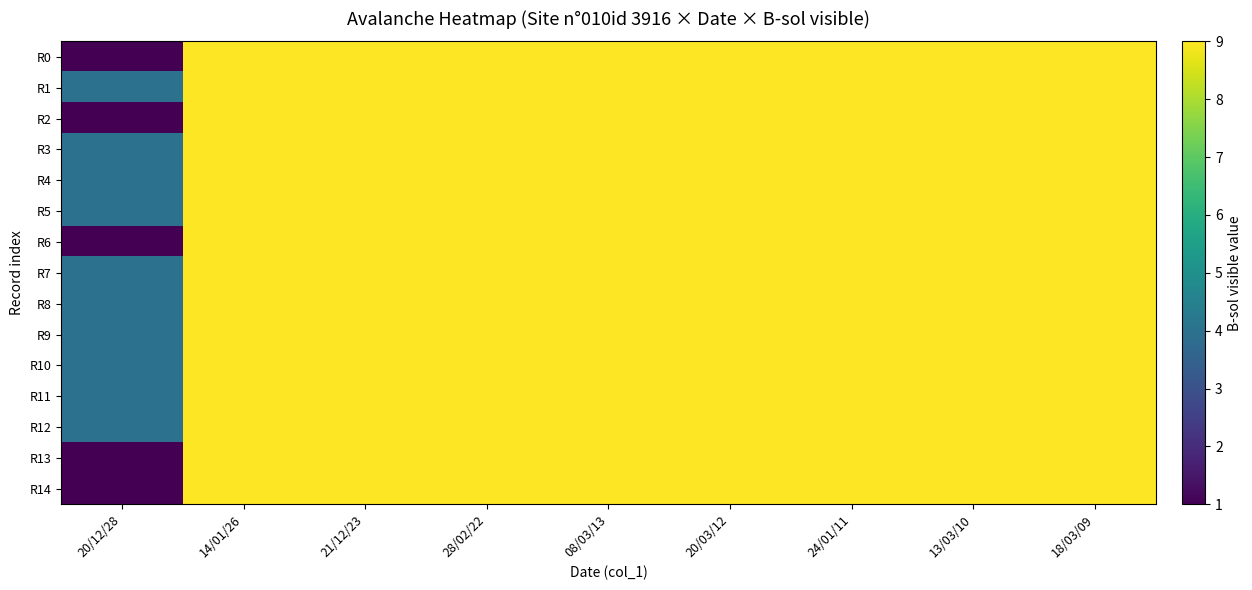

Which series has the widest spread of values?

R0